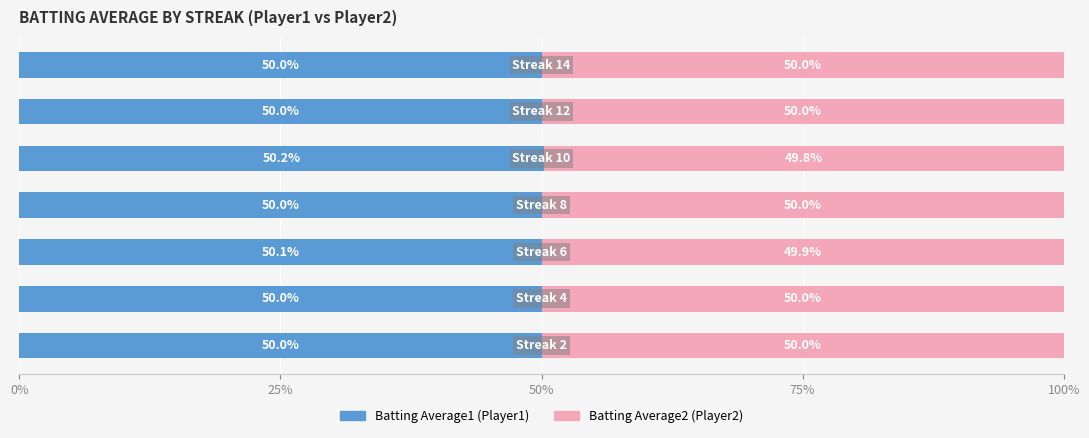

How many series are shown in this chart?

2